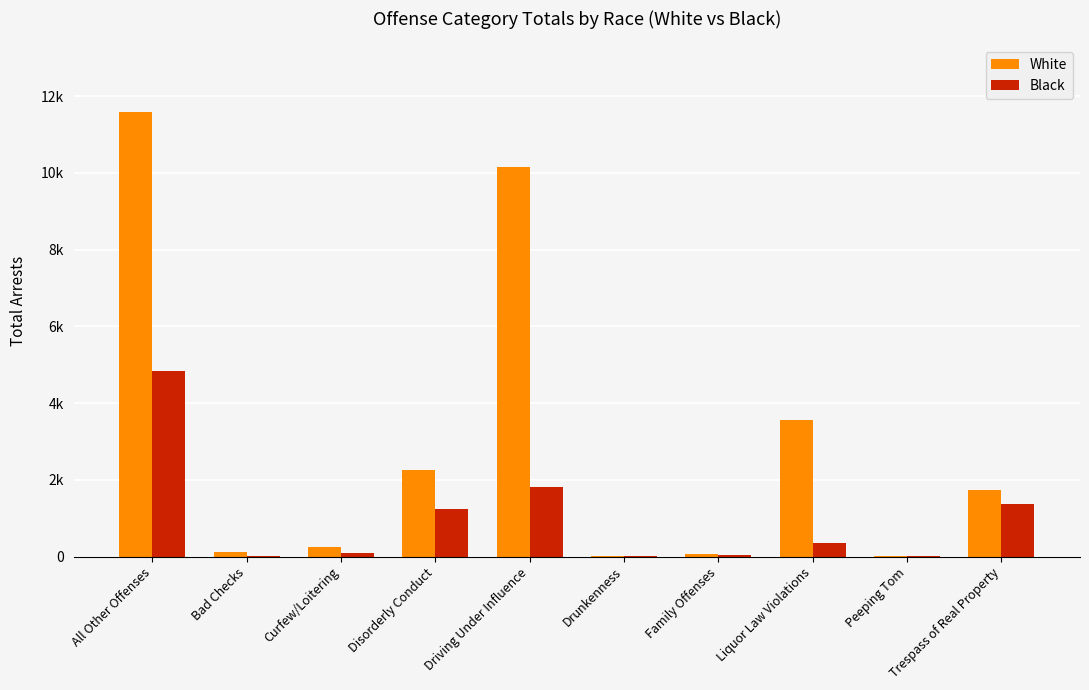

Which series changed the most between Curfew/Loitering and Peeping Tom?

White